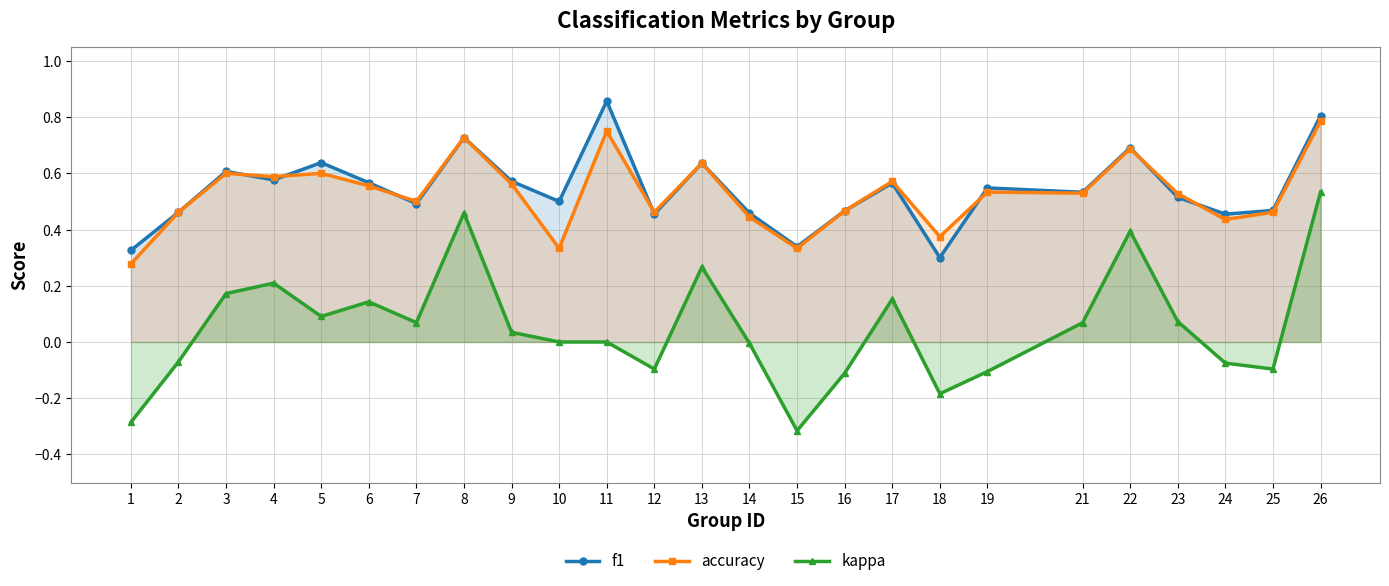

Between 19 and 21, which series saw the biggest shift?

kappa